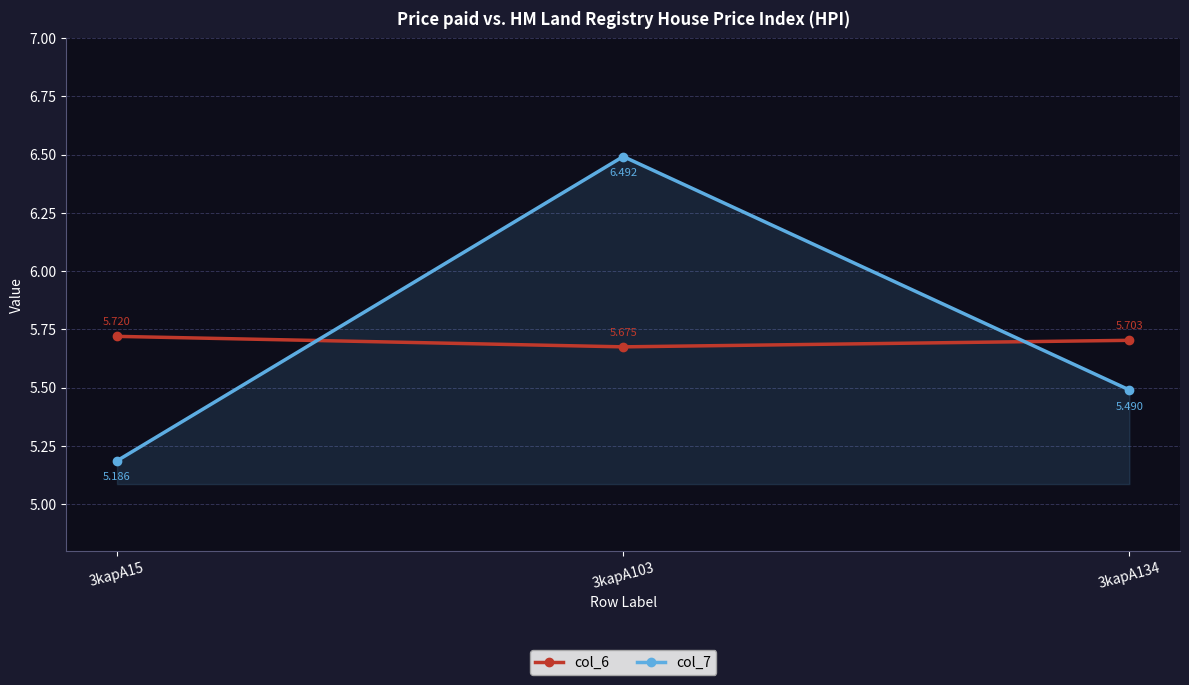

Rank the series by their maximum value, from highest to lowest.

col_7, col_6